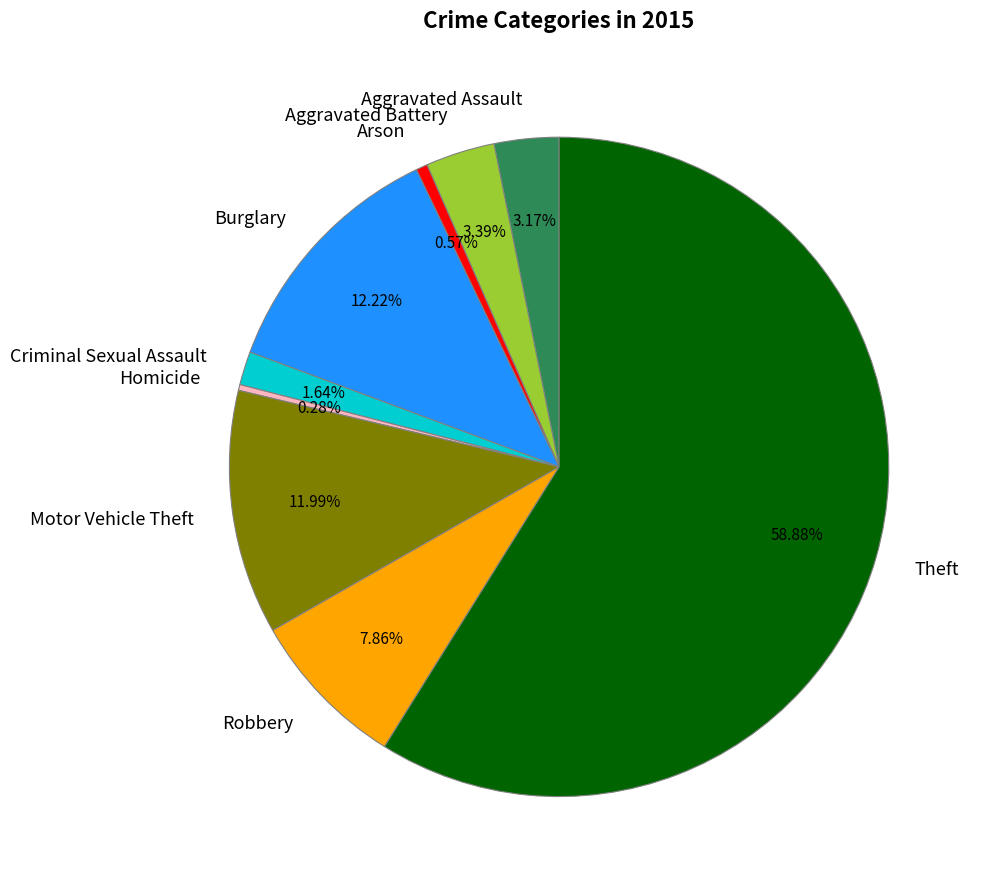

How many segments does this pie chart have?

9